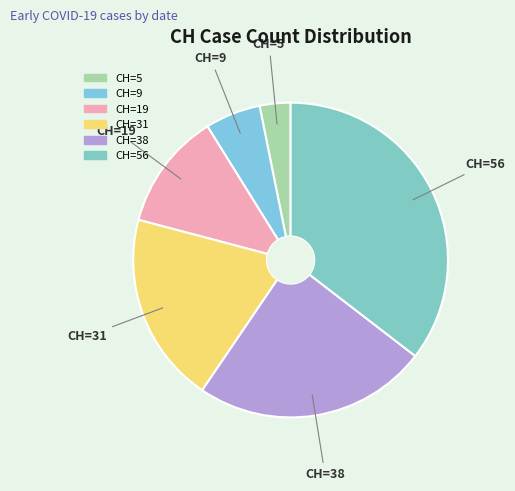

How many slices are in this pie chart?

6